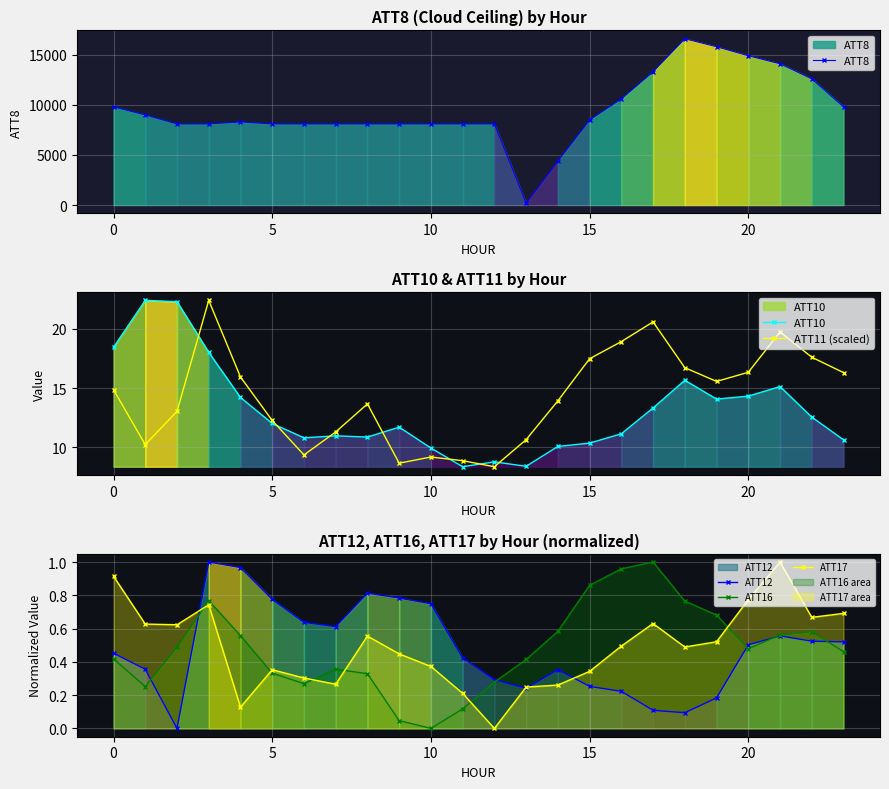

How many interior local peaks does the ATT10 series have?

6